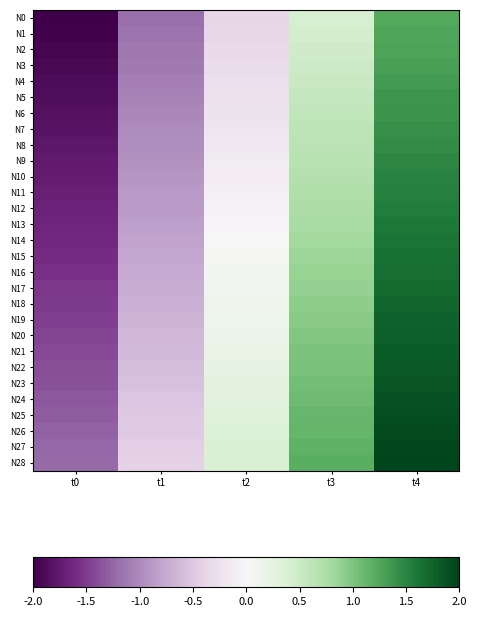

Reading left to right, list all the values displayed in this chart.

N0: t0=-2.0	t1=-1.2	t2=-0.4	t3=0.4	t4=1.2
N1: t0=-2.0	t1=-1.2	t2=-0.4	t3=0.4	t4=1.2
N2: t0=-1.9	t1=-1.1	t2=-0.3	t3=0.5	t4=1.3
N3: t0=-1.9	t1=-1.1	t2=-0.3	t3=0.5	t4=1.3
N4: t0=-1.9	t1=-1.1	t2=-0.3	t3=0.5	t4=1.3
N5: t0=-1.9	t1=-1.1	t2=-0.2	t3=0.6	t4=1.4
N6: t0=-1.8	t1=-1.0	t2=-0.2	t3=0.6	t4=1.4
N7: t0=-1.8	t1=-1.0	t2=-0.2	t3=0.6	t4=1.4
N8: t0=-1.8	t1=-1.0	t2=-0.2	t3=0.6	t4=1.4
N9: t0=-1.8	t1=-0.9	t2=-0.1	t3=0.7	t4=1.5
N10: t0=-1.7	t1=-0.9	t2=-0.1	t3=0.7	t4=1.5
N11: t0=-1.7	t1=-0.9	t2=-0.1	t3=0.7	t4=1.5
N12: t0=-1.7	t1=-0.9	t2=-0.1	t3=0.8	t4=1.6
N13: t0=-1.6	t1=-0.8	t2=-0.0	t3=0.8	t4=1.6
N14: t0=-1.6	t1=-0.8	t2=0.0	t3=0.8	t4=1.6
N15: t0=-1.6	t1=-0.8	t2=0.0	t3=0.8	t4=1.6
N16: t0=-1.6	t1=-0.8	t2=0.1	t3=0.9	t4=1.7
N17: t0=-1.5	t1=-0.7	t2=0.1	t3=0.9	t4=1.7
N18: t0=-1.5	t1=-0.7	t2=0.1	t3=0.9	t4=1.7
N19: t0=-1.5	t1=-0.7	t2=0.1	t3=0.9	t4=1.8
N20: t0=-1.4	t1=-0.6	t2=0.2	t3=1.0	t4=1.8
N21: t0=-1.4	t1=-0.6	t2=0.2	t3=1.0	t4=1.8
N22: t0=-1.4	t1=-0.6	t2=0.2	t3=1.0	t4=1.8
N23: t0=-1.4	t1=-0.6	t2=0.2	t3=1.1	t4=1.9
N24: t0=-1.3	t1=-0.5	t2=0.3	t3=1.1	t4=1.9
N25: t0=-1.3	t1=-0.5	t2=0.3	t3=1.1	t4=1.9
N26: t0=-1.3	t1=-0.5	t2=0.3	t3=1.1	t4=1.9
N27: t0=-1.2	t1=-0.4	t2=0.4	t3=1.2	t4=2.0
N28: t0=-1.2	t1=-0.4	t2=0.4	t3=1.2	t4=2.0